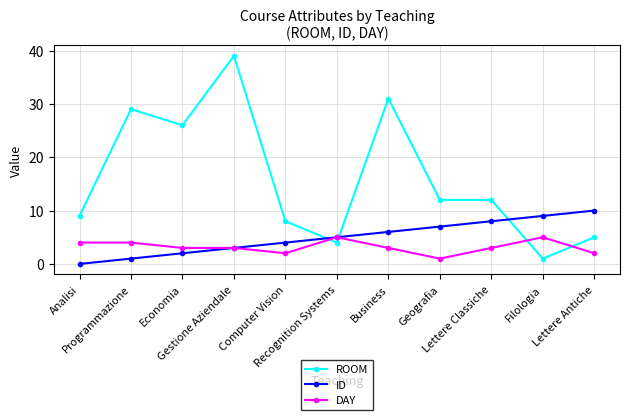

Between which two adjacent categories do ID and ROOM first intersect?

Computer Vision and Recognition Systems